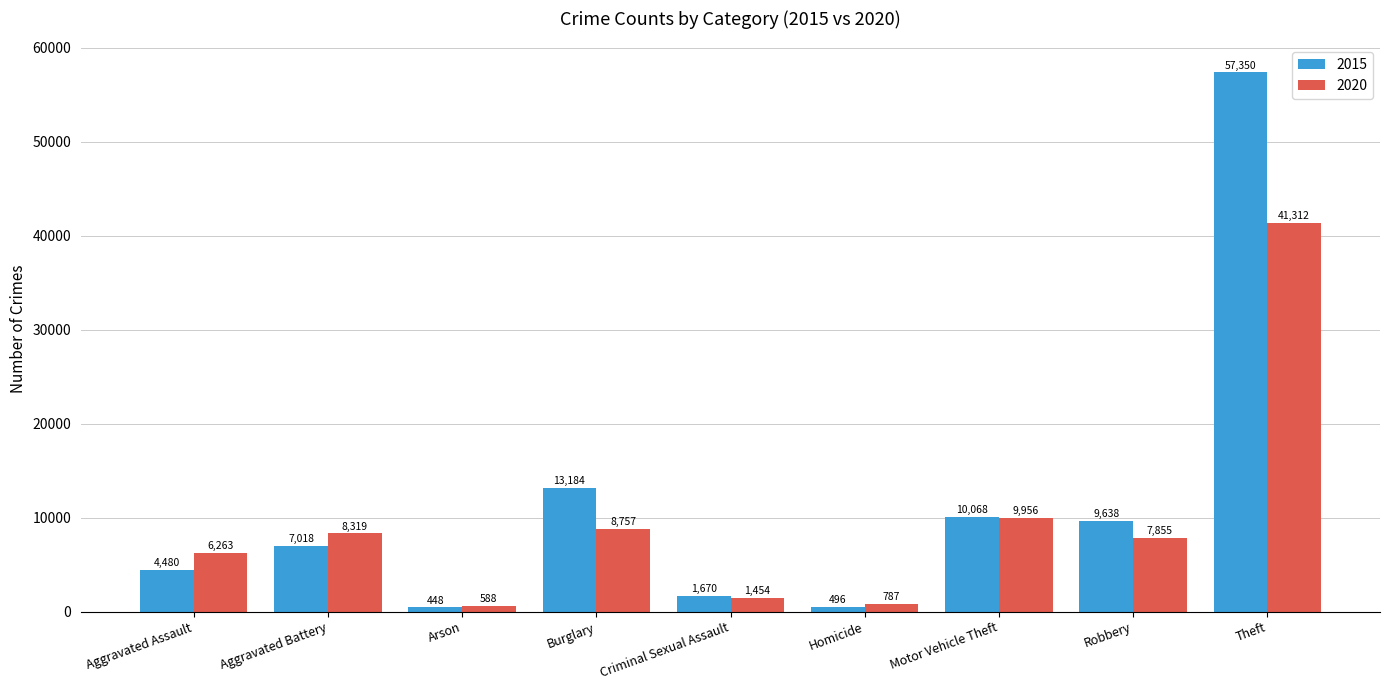

Is the value of 2020 at Homicide greater than the value of 2015 at Aggravated Assault?

No